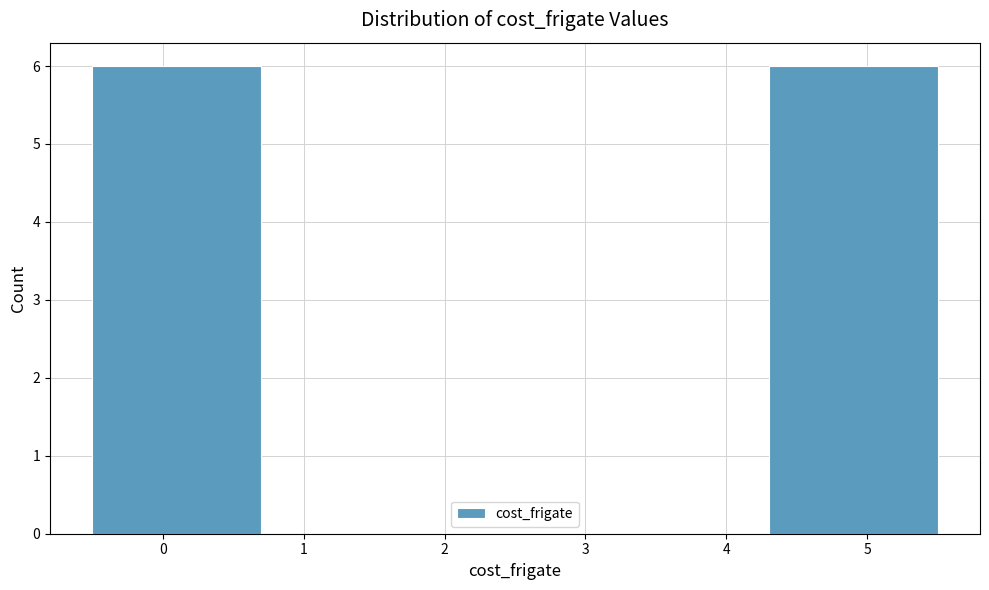

How tall is the bar that spans 4.3 to 5.5 on the x-axis? The values are not printed on the chart, so give them approximately, as read against the axis.

6